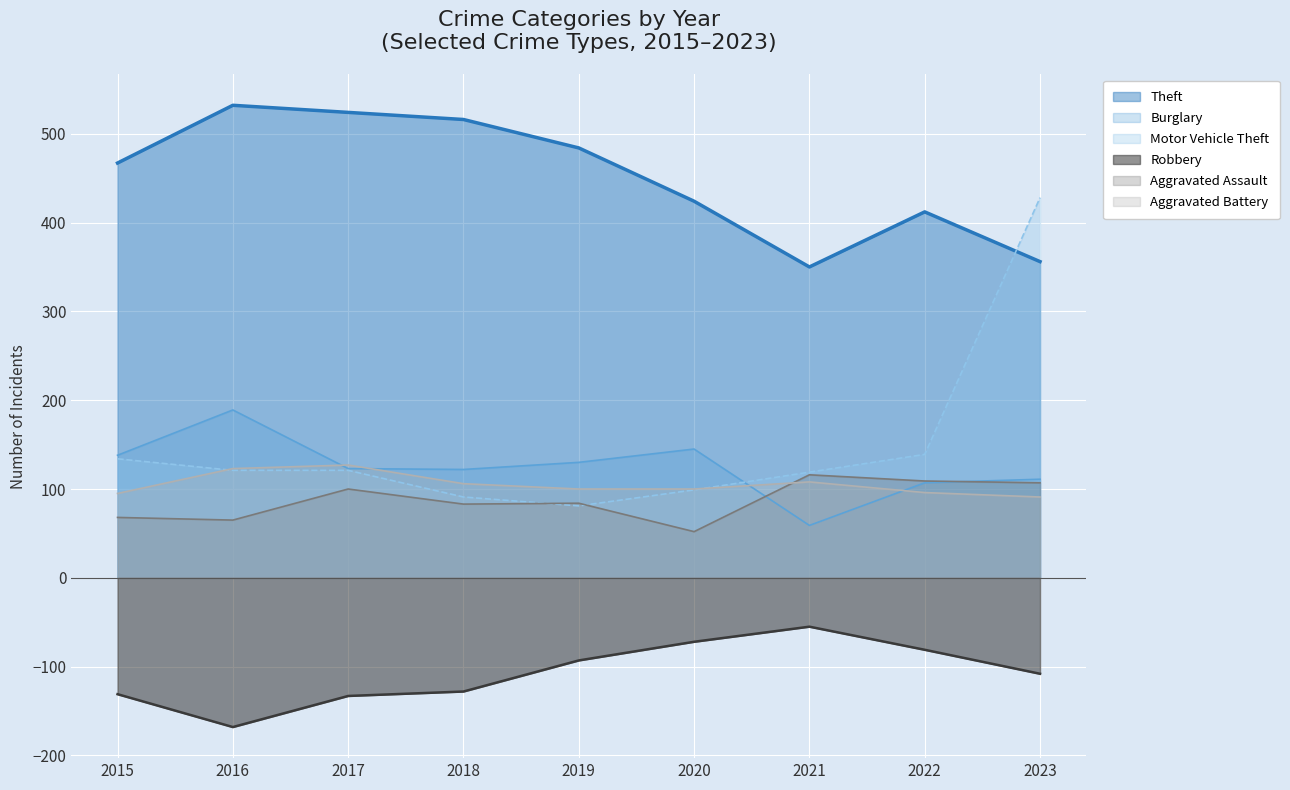

The value of Aggravated Battery at 2018 is 106. True or false?

True